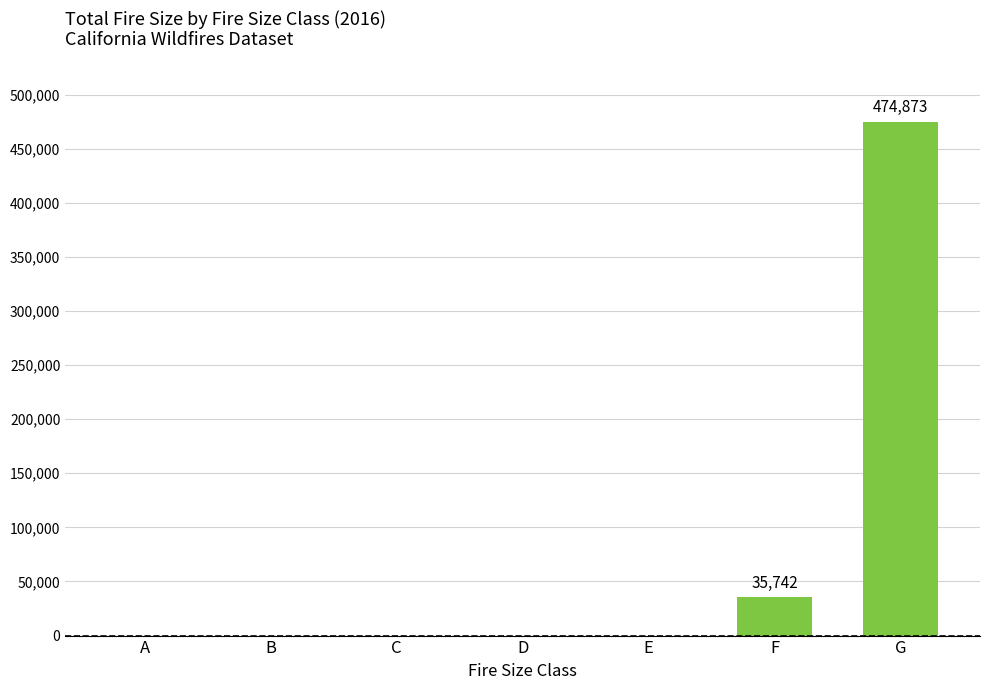

Between A and G, which is larger?

G